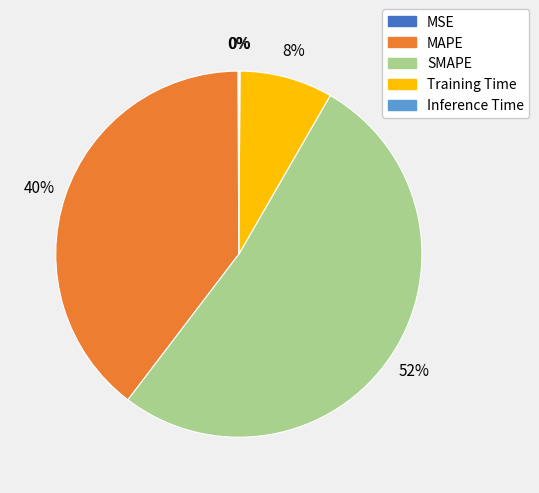

The SMAPE slice represents 39% of the pie. True or false?

False